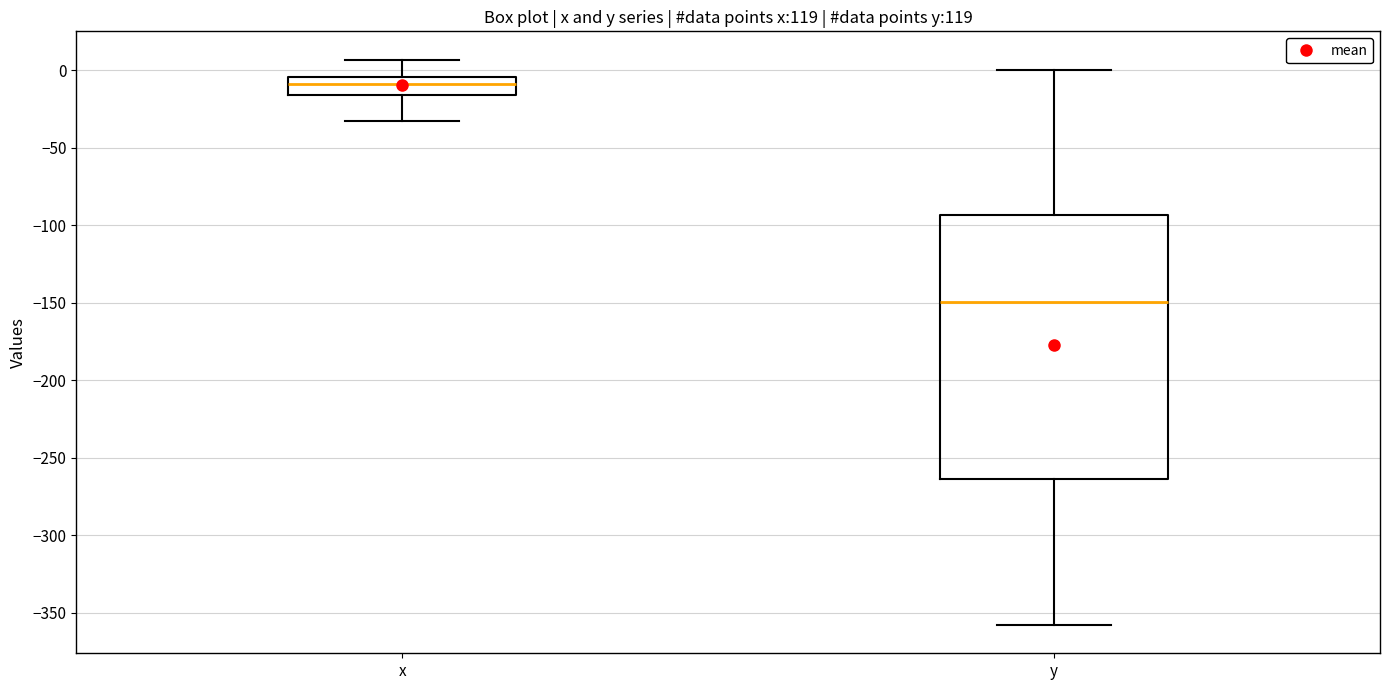

Which box is the tallest, from its lower edge to its upper edge?

y